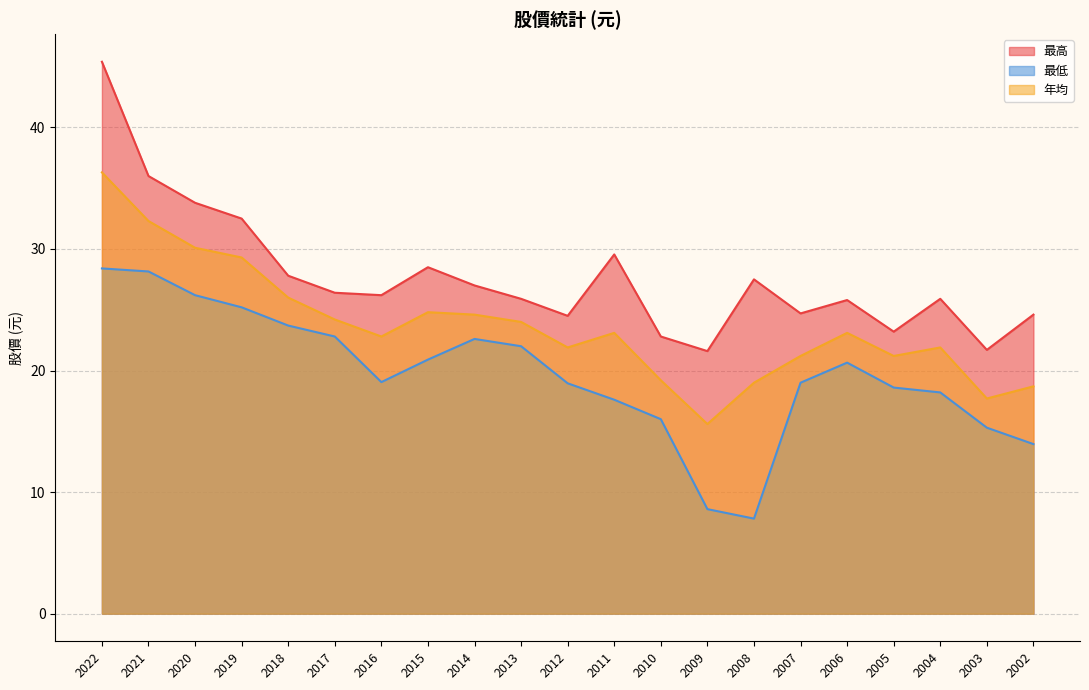

Reading right to left, what are all the values shown in this chart?

最高: 2002=24.6	2003=21.7	2004=25.9	2005=23.2	2006=25.8	2007=24.7	2008=27.5	2009=21.6	2010=22.8	2011=29.6	2012=24.5	2013=25.9	2014=27.0	2015=28.5	2016=26.2	2017=26.4	2018=27.8	2019=32.5	2020=33.8	2021=36.0	2022=45.4
最低: 2002=13.9	2003=15.3	2004=18.2	2005=18.6	2006=20.6	2007=19.0	2008=7.8	2009=8.6	2010=16.0	2011=17.6	2012=18.9	2013=22.0	2014=22.6	2015=20.9	2016=19.1	2017=22.8	2018=23.7	2019=25.2	2020=26.2	2021=28.1	2022=28.4
年均: 2002=18.7	2003=17.7	2004=21.9	2005=21.2	2006=23.1	2007=21.2	2008=19.0	2009=15.6	2010=19.2	2011=23.1	2012=21.9	2013=24.0	2014=24.6	2015=24.8	2016=22.8	2017=24.2	2018=26.0	2019=29.3	2020=30.1	2021=32.3	2022=36.3